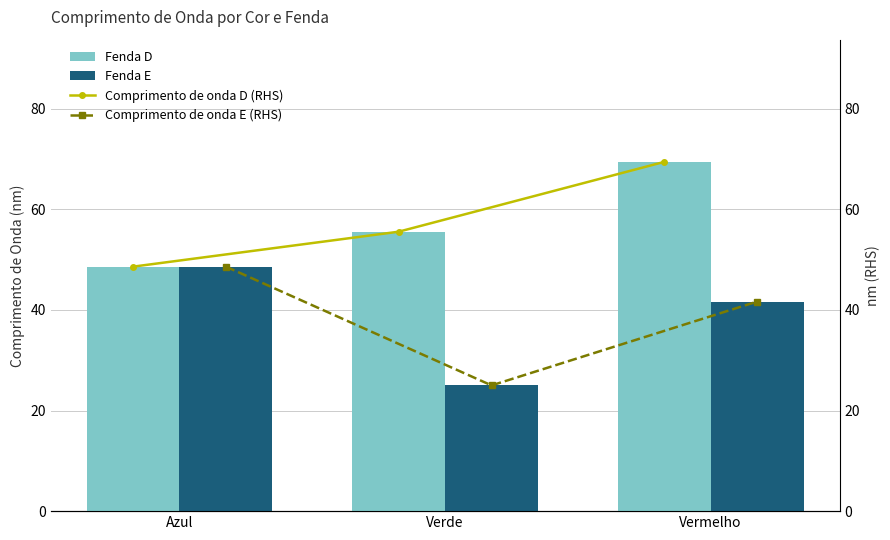

Is it true that Fenda E equals 25.0 at Verde?

True